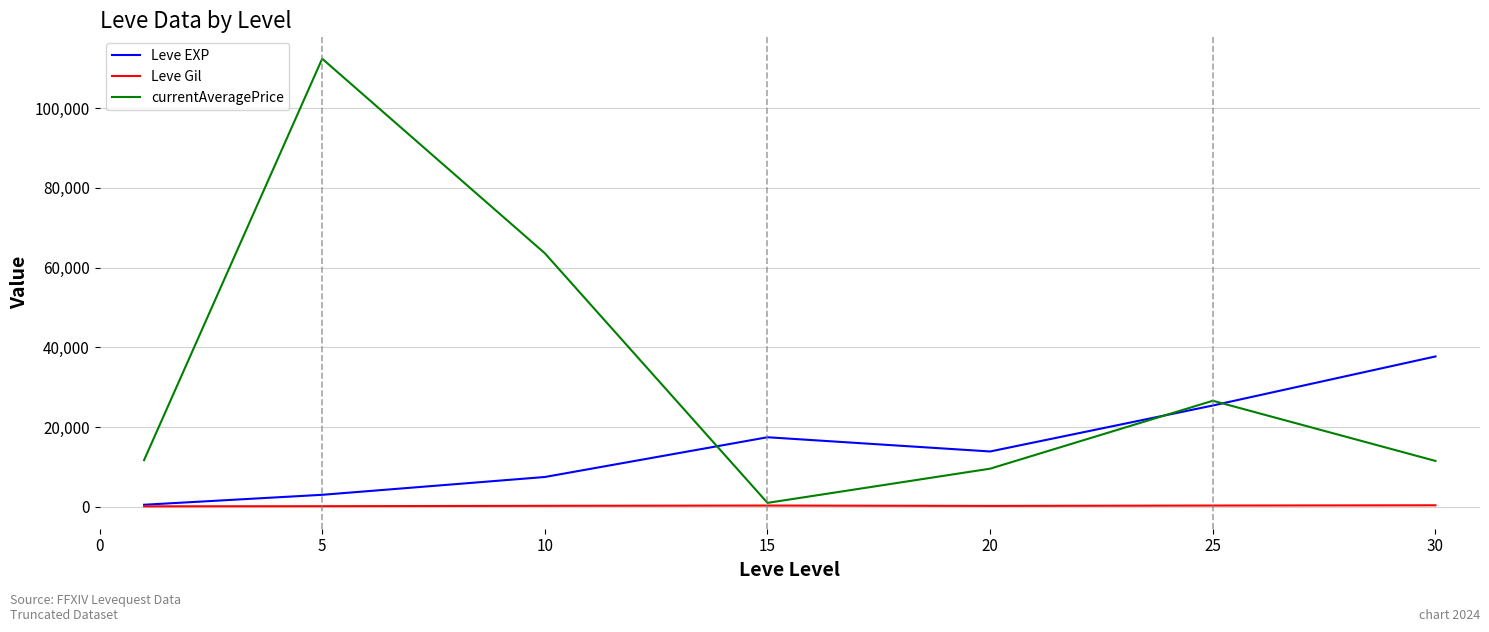

What is the difference between the maximum and minimum values in the currentAveragePrice series?

111424.2